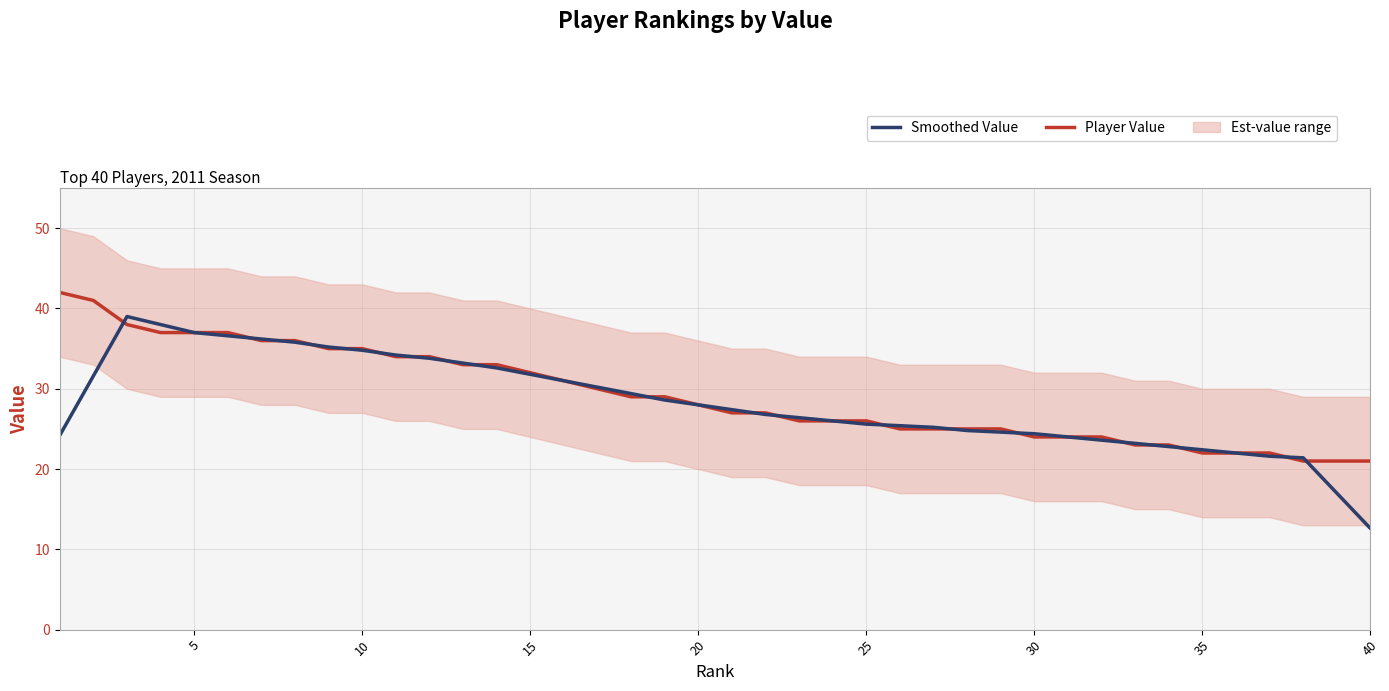

What is the difference between the maximum and second lowest values in the Player Value series?

21.0